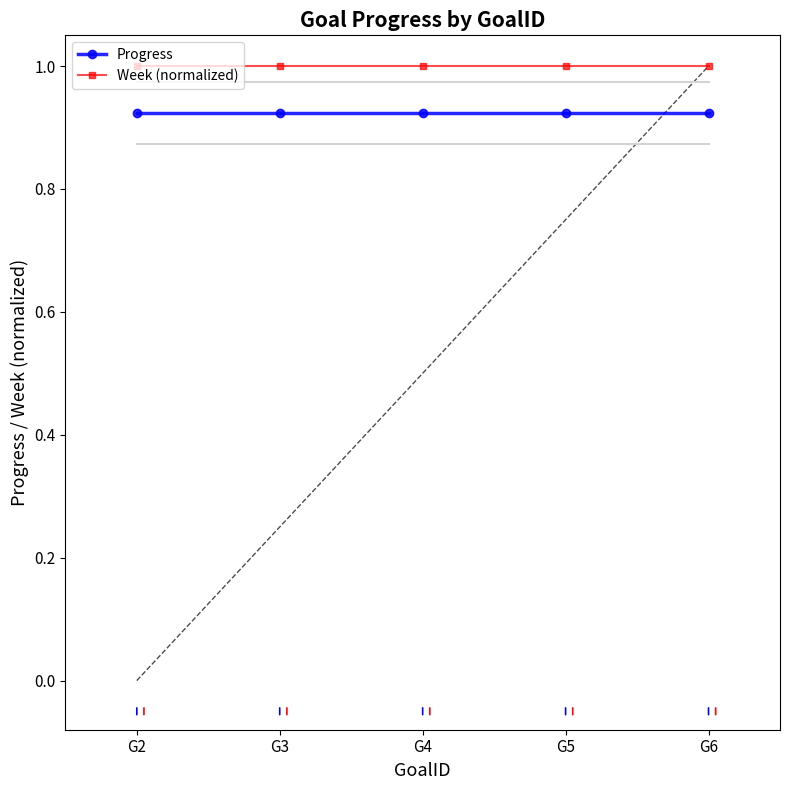

Is the value of Progress at G2 greater than the value of Week (normalized) at G3?

No